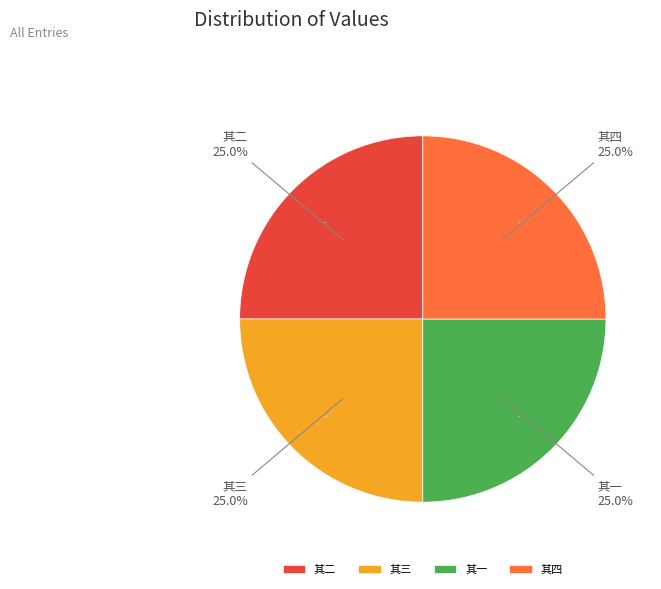

What percentage is the 年来了无诗兴不成一字夜读东坡海外诗若有所会率成四首 其三 slice, to the nearest percent?

25%